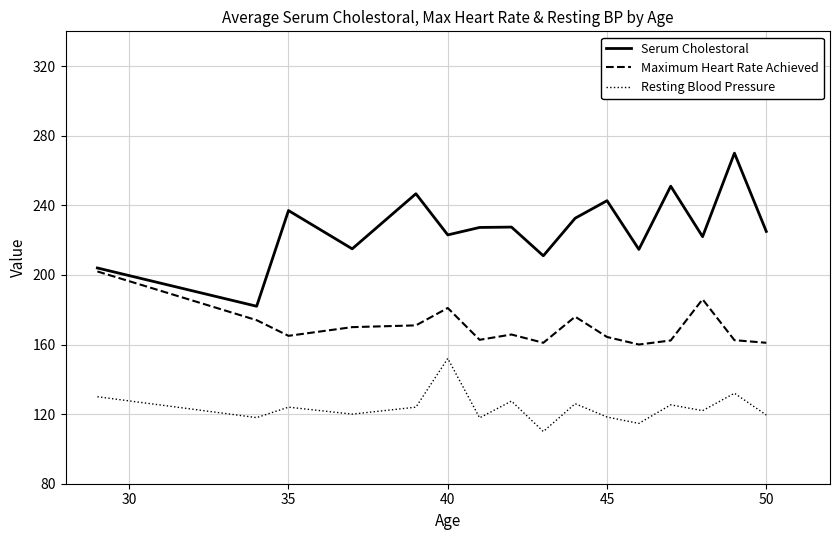

List the series in order of their overall mean, highest first.

Serum Cholestoral, Maximum Heart Rate Achieved, Resting Blood Pressure